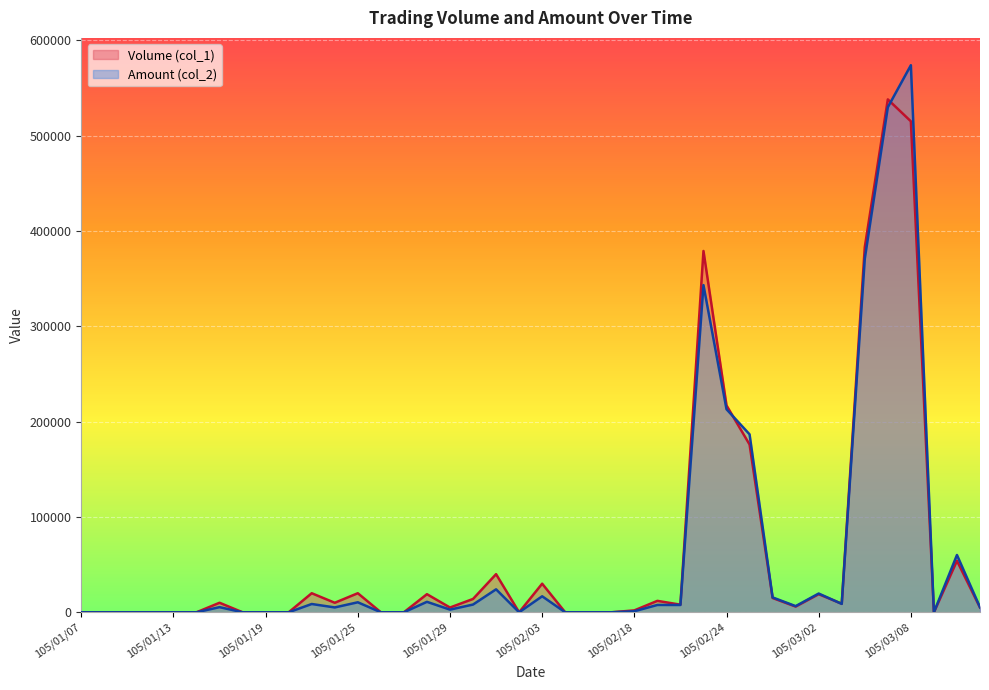

Reading left to right, what are all the values shown in this chart?

Volume (col_1): 105/01/07=0	105/01/08=0	105/01/11=0	105/01/12=0	105/01/13=0	105/01/14=0	105/01/15=10000	105/01/18=0	105/01/19=0	105/01/20=0	105/01/21=20000	105/01/22=10000	105/01/25=20000	105/01/26=0	105/01/27=0	105/01/28=19000	105/01/29=5000	105/01/30=14000	105/02/01=40000	105/02/02=0	105/02/03=30000	105/02/15=0	105/02/16=0	105/02/17=0	105/02/18=2000	105/02/19=12000	105/02/22=8000	105/02/23=379000	105/02/24=217000	105/02/25=176000	105/02/26=15000	105/03/01=6000	105/03/02=19000	105/03/03=9000	105/03/04=383000	105/03/07=538000	105/03/08=515000	105/03/09=0	105/03/10=54000	105/03/11=5000
Amount (col_2): 105/01/07=0	105/01/08=0	105/01/11=0	105/01/12=0	105/01/13=0	105/01/14=0	105/01/15=5400	105/01/18=0	105/01/19=0	105/01/20=0	105/01/21=8700	105/01/22=5100	105/01/25=10500	105/01/26=0	105/01/27=0	105/01/28=10980	105/01/29=2800	105/01/30=8120	105/02/01=24100	105/02/02=0	105/02/03=16800	105/02/15=0	105/02/16=0	105/02/17=0	105/02/18=1100	105/02/19=7700	105/02/22=7680	105/02/23=343210	105/02/24=212970	105/02/25=186680	105/02/26=15600	105/03/01=6470	105/03/02=19680	105/03/03=8820	105/03/04=370850	105/03/07=529730	105/03/08=573820	105/03/09=0	105/03/10=60110	105/03/11=5250